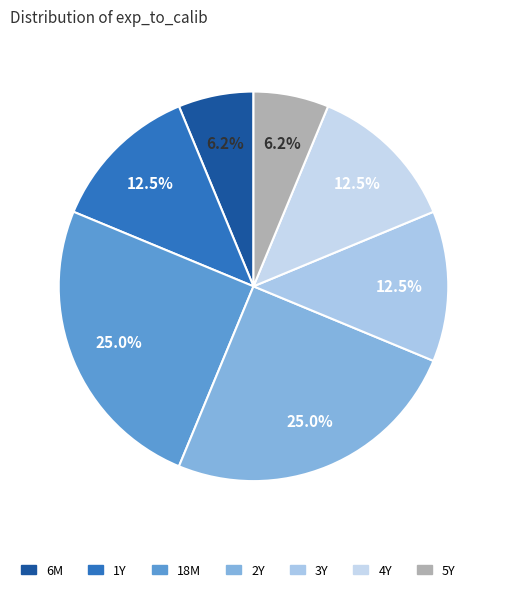

To the nearest percent, what is the combined percentage of 3Y and 4Y?

25%